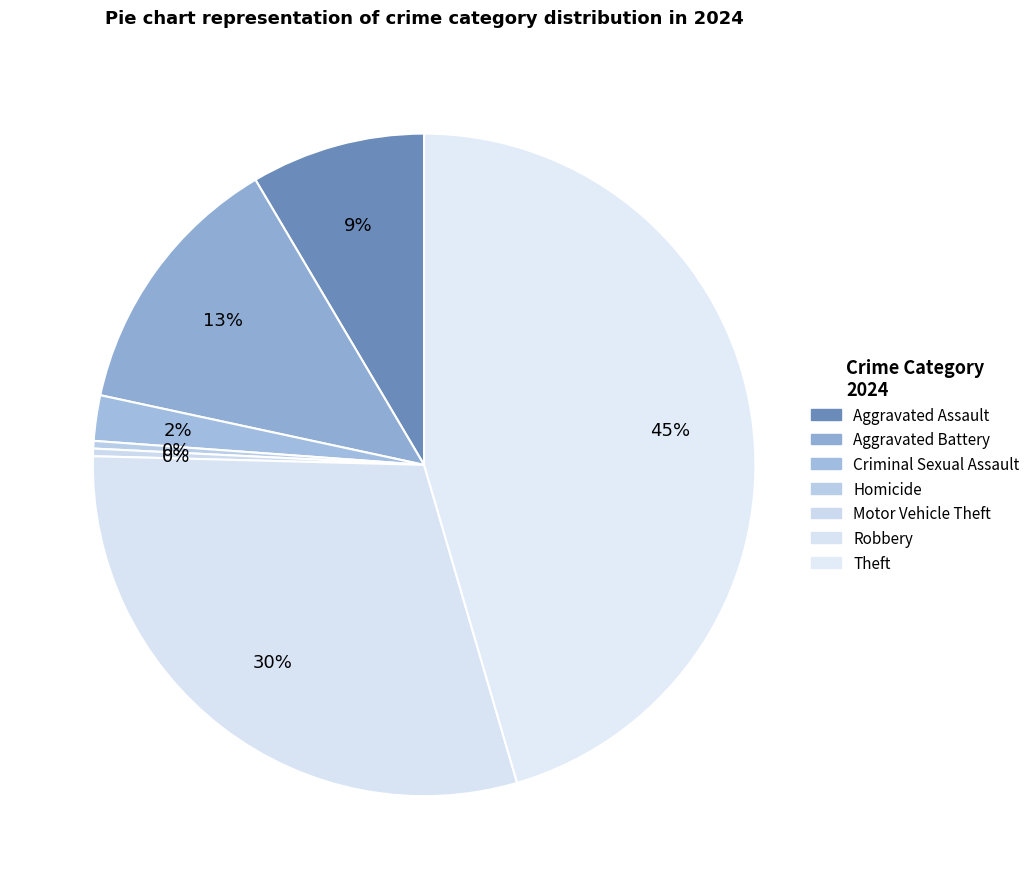

What is the largest slice in the pie chart?

Theft